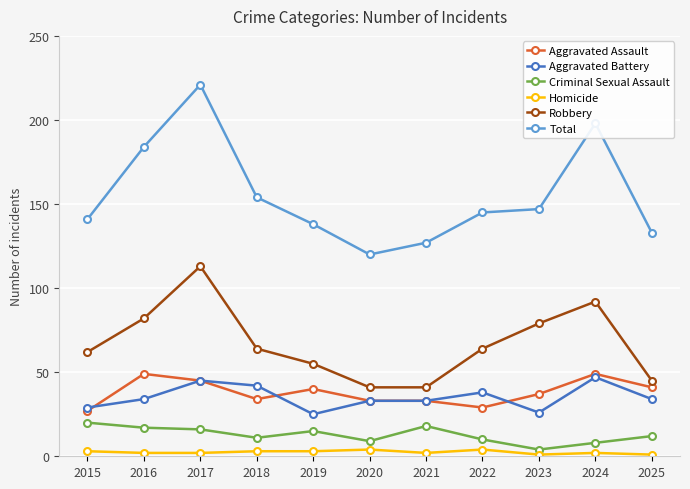

How many values in the Robbery series are below 64?

5